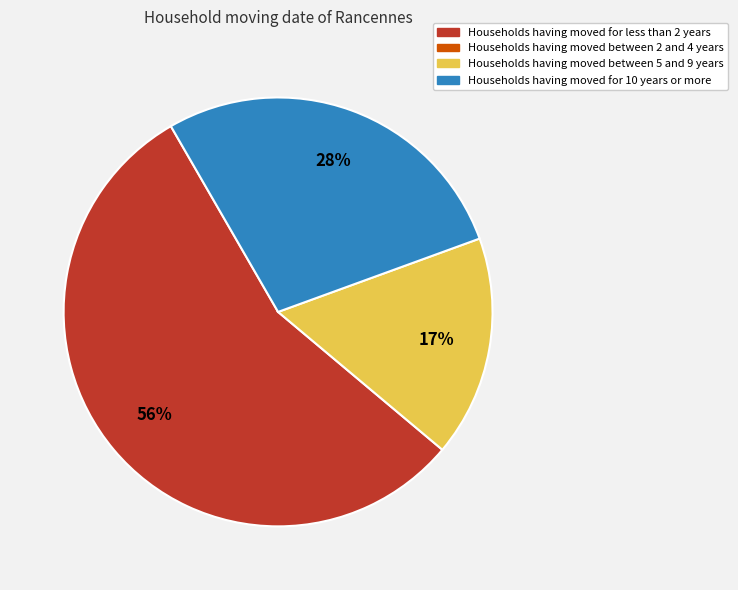

To the nearest percent, what is the average slice percentage?

33%